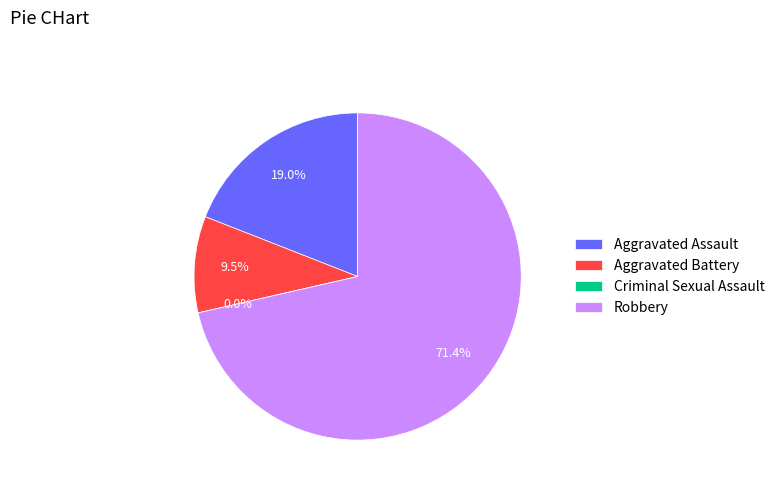

Which slice is the largest?

Robbery